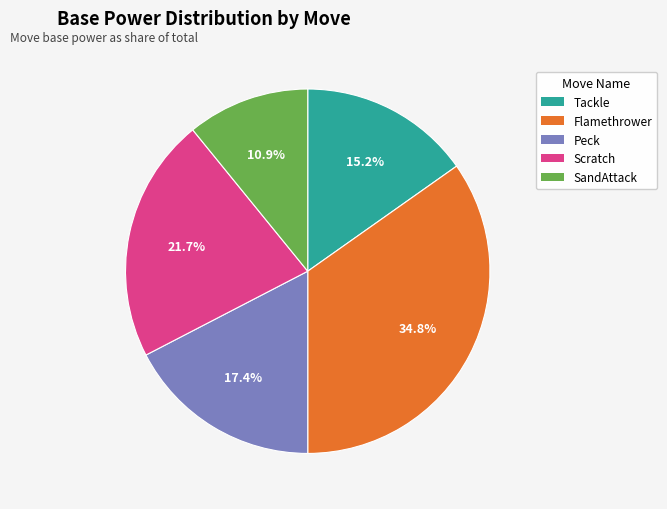

To the nearest percent, what portion does Tackle represent?

15%